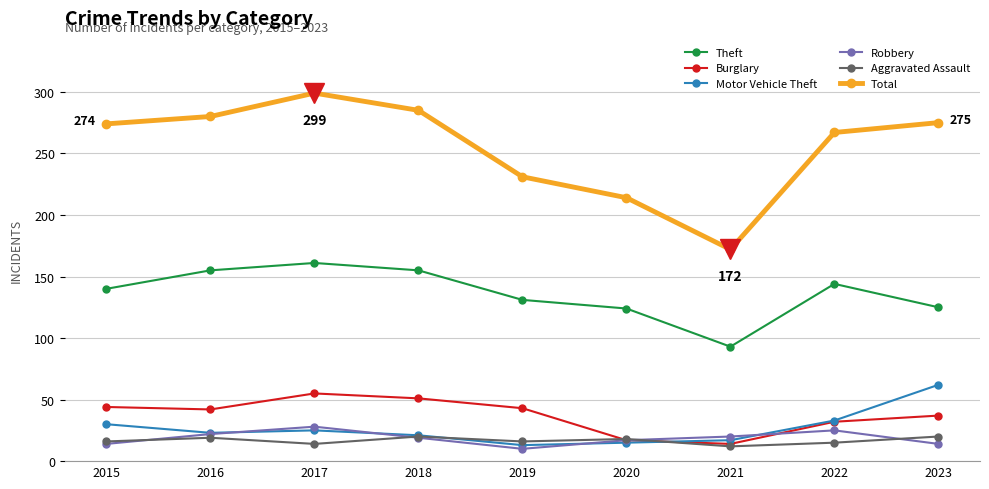

The Total series shows 465 at 2023. True or false?

False